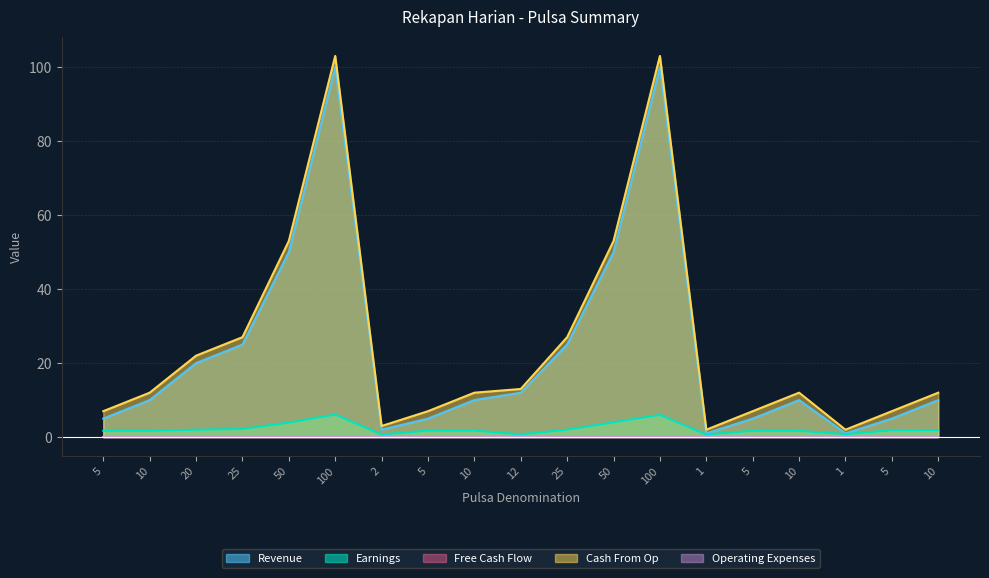

True or false: Earnings and Cash From Op cross at least once.

False